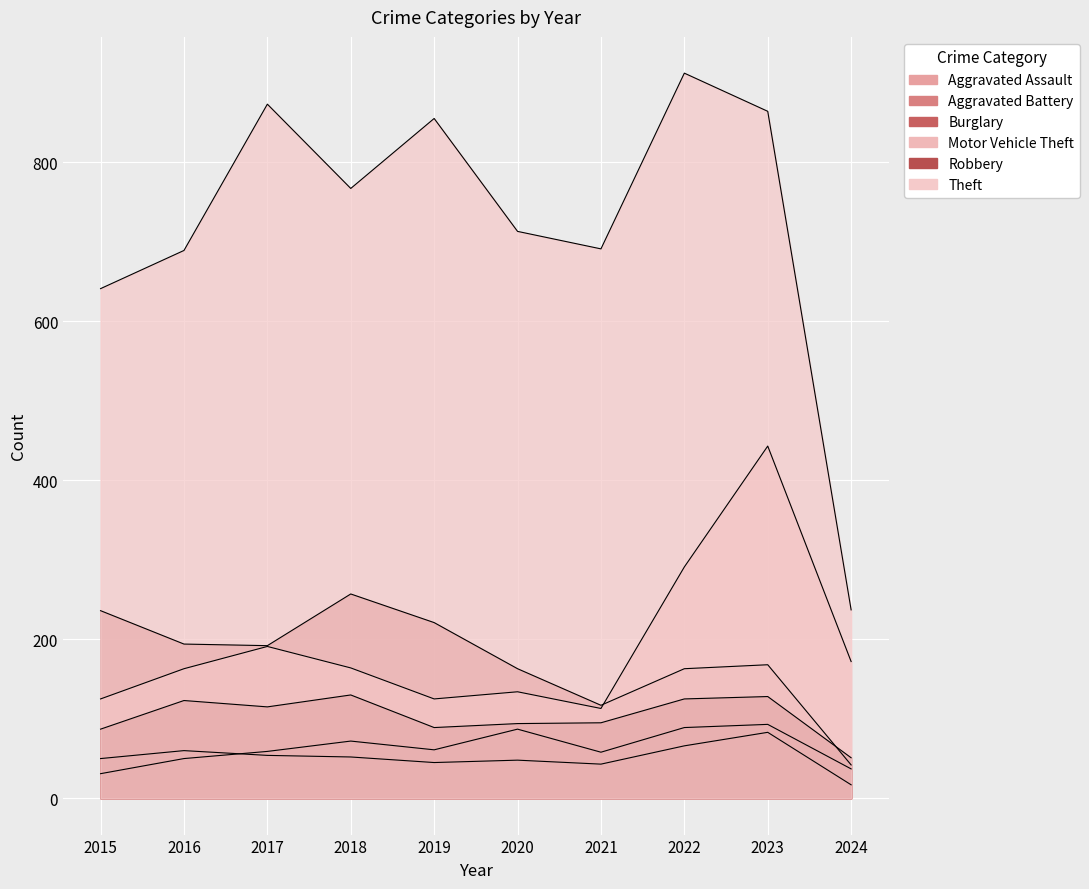

Which series has the largest total across all categories?

Theft